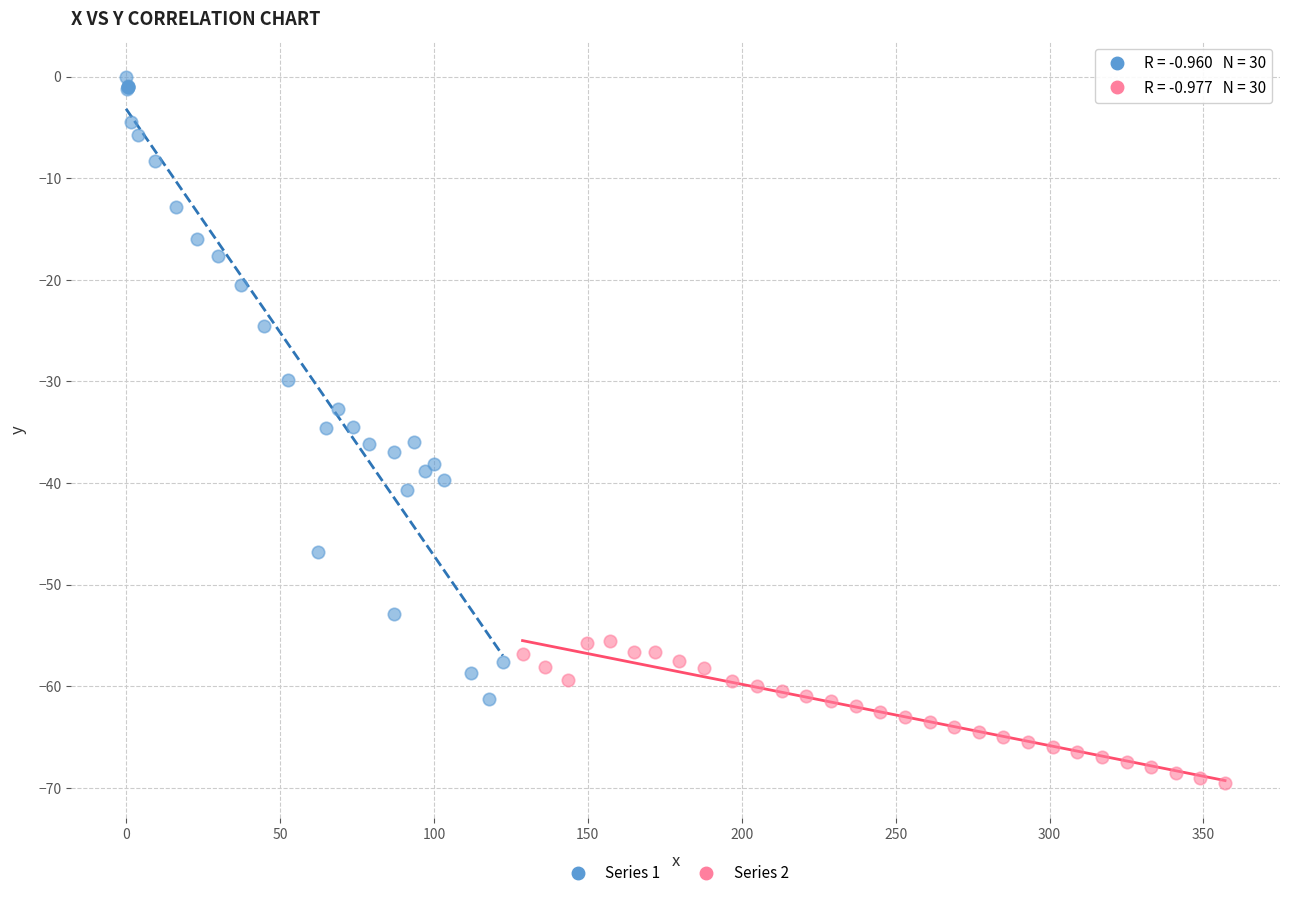

Which series reaches the minimum Y coordinate?

Series 2